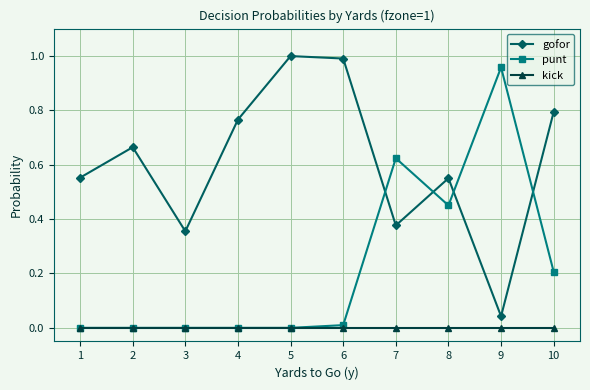

Is the value of kick at 5 greater than the value of gofor at 3?

No